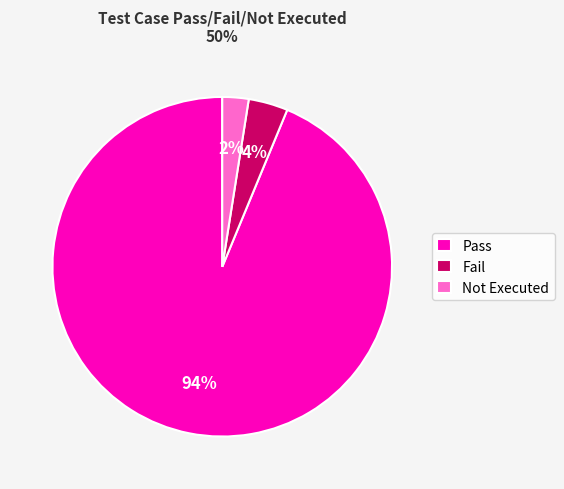

Count the number of slices in the pie.

3